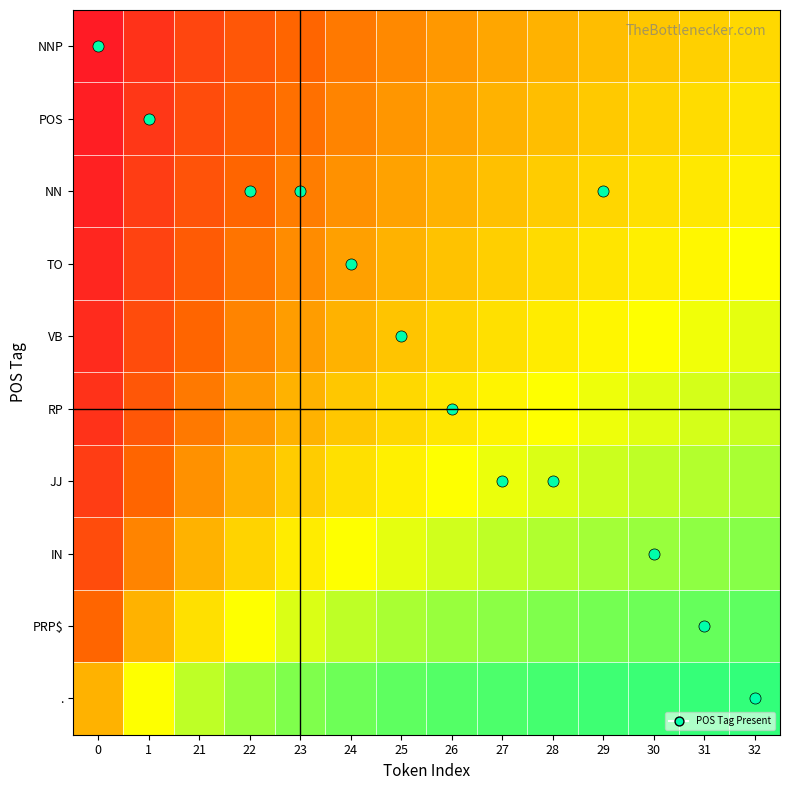

What is the minimum value shown in the chart?

0.1